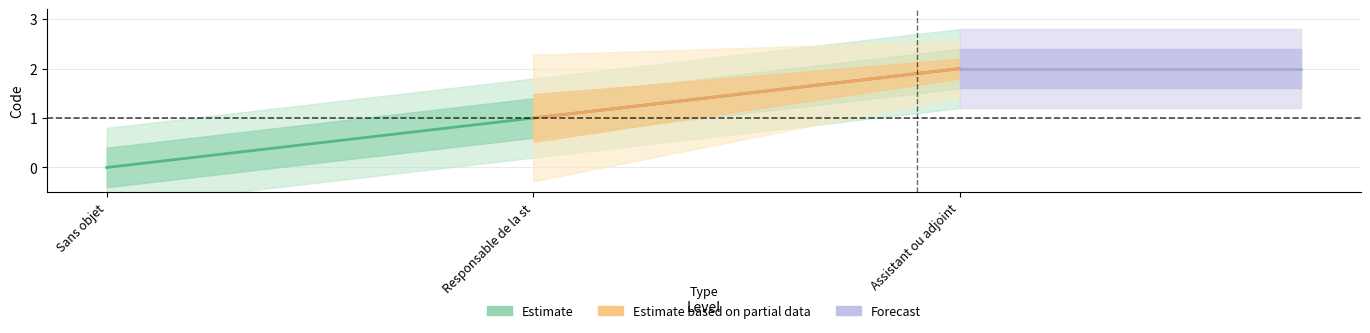

At which category does the chart reach its peak across all series?

Assistant ou adjoint